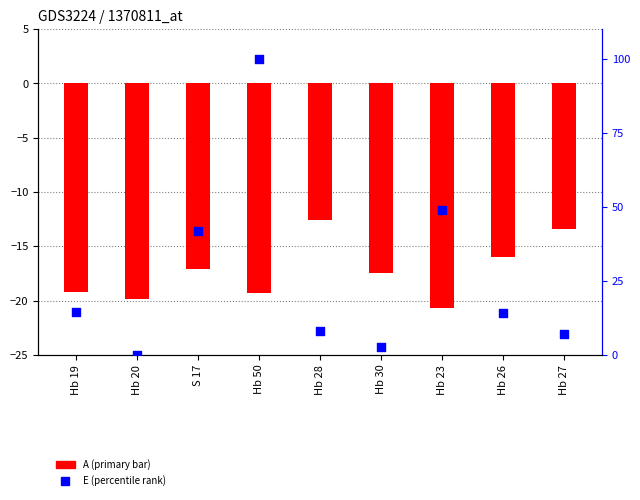

Which series reaches the maximum Y coordinate?

E (percentile rank)